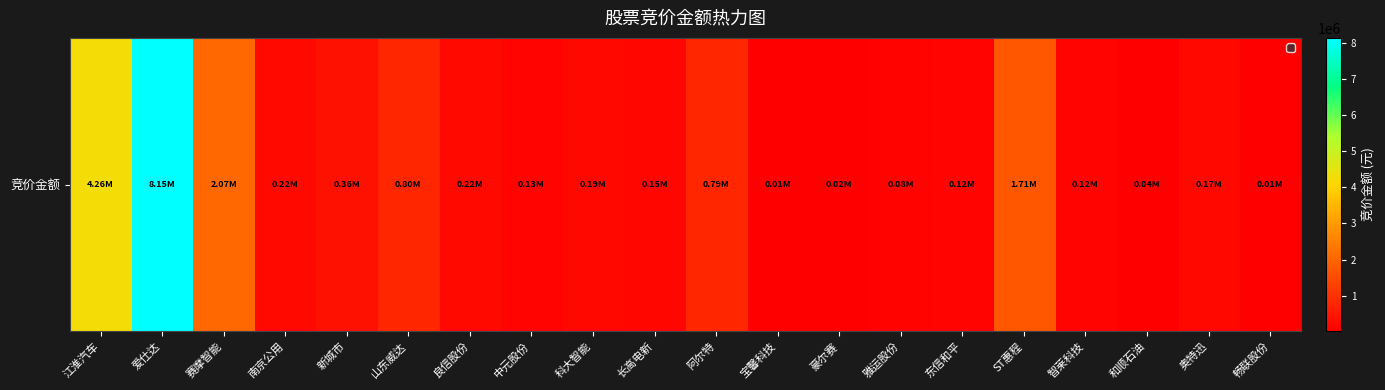

What is the change in value from 江淮汽车 to 中元股份?

-4126056